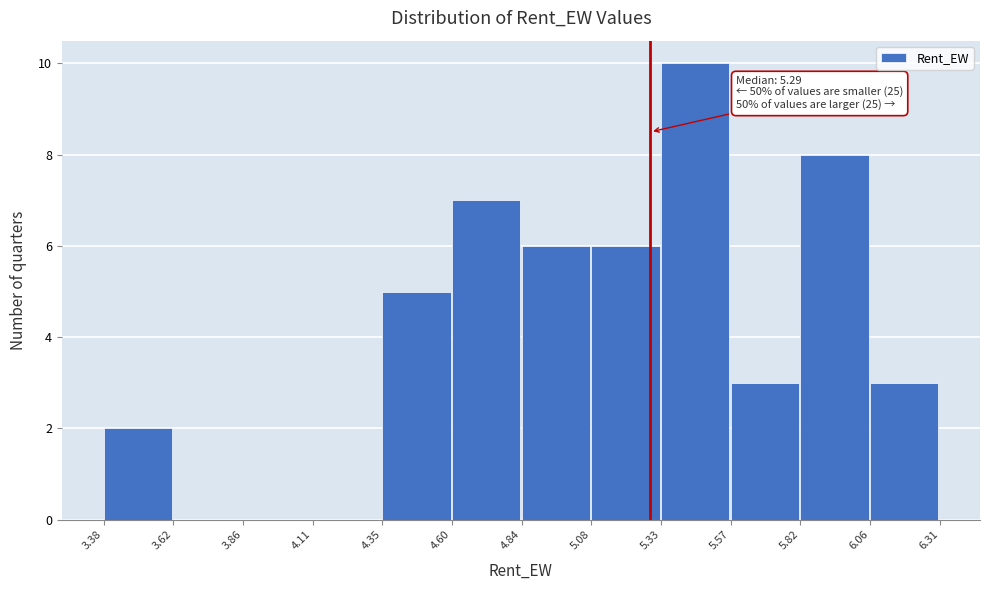

Which range on the x-axis has the tallest bar?

5.33 to 5.57